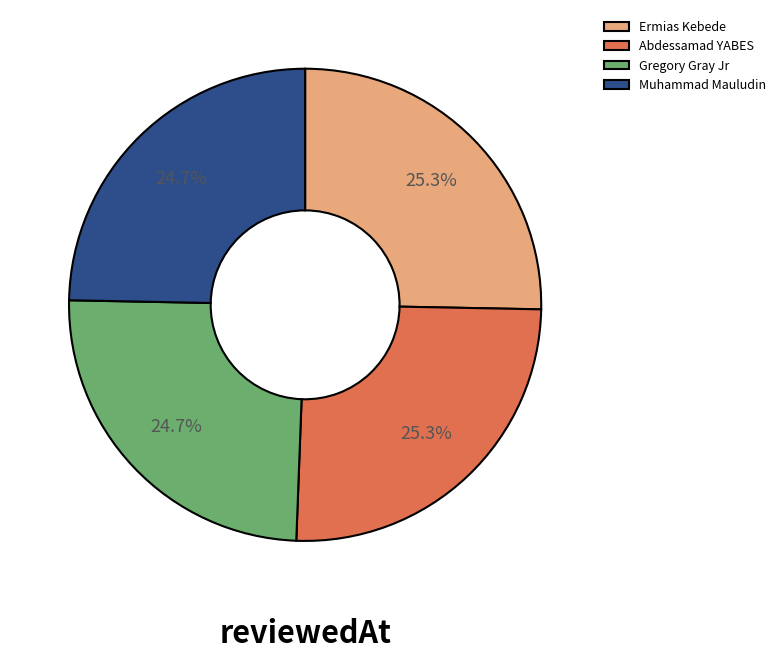

Is it true that Abdessamad YABES is 19% of the pie?

False